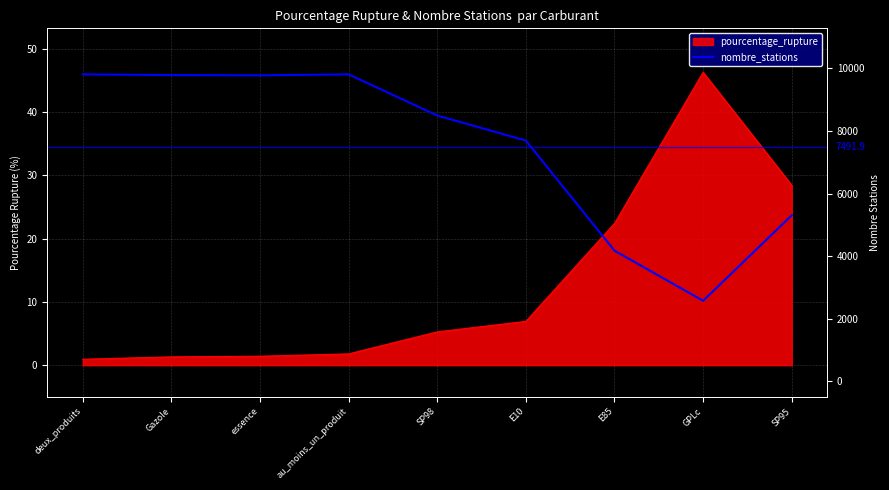

At which category does the data reach its first local peak?

au_moins_un_produit